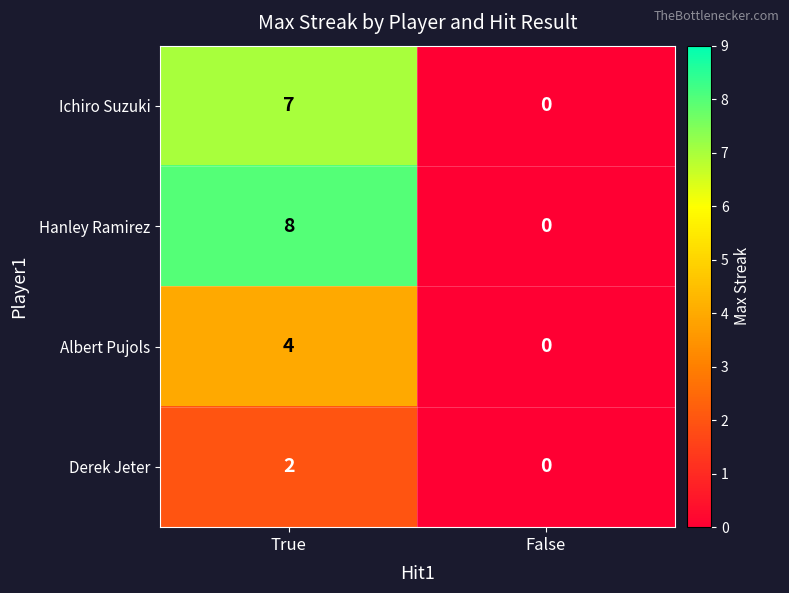

What is the sum of the Ichiro Suzuki values at False and True?

7